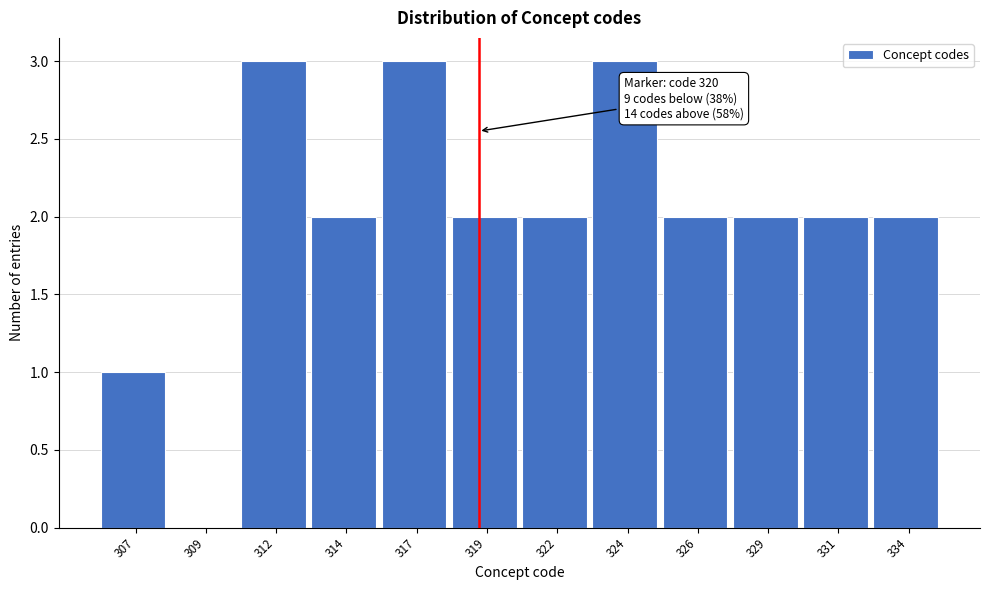

Reading right to left, list all the values displayed in this chart.

334=2	331=2	329=2	326=2	324=3	322=2	319=2	317=3	314=2	312=3	309=0	307=1